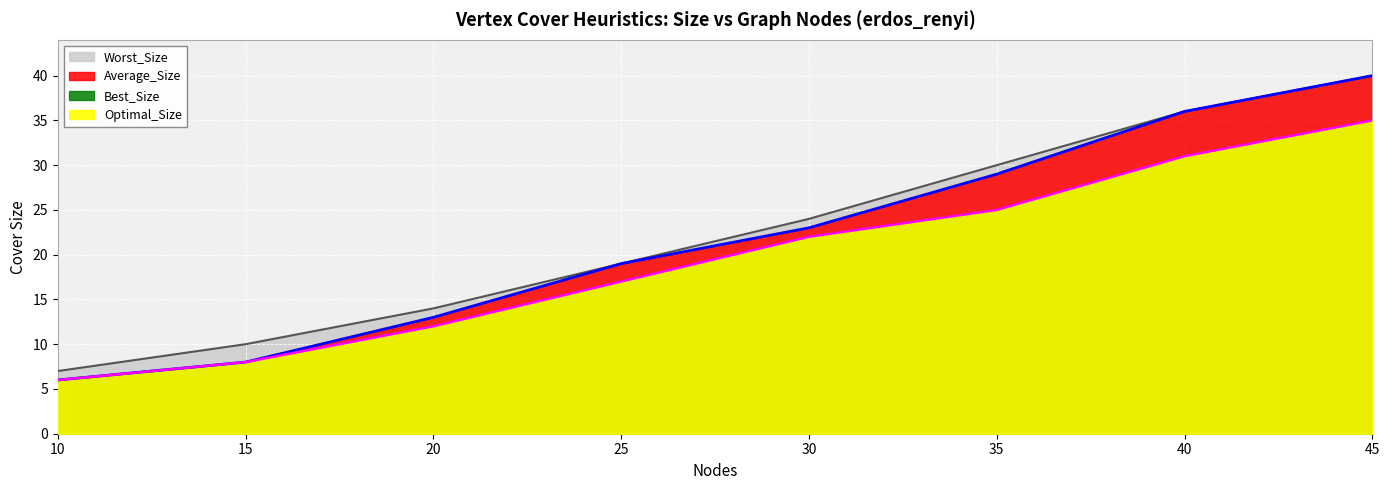

True or false: Optimal_Size and Average_Size cross at least once.

False